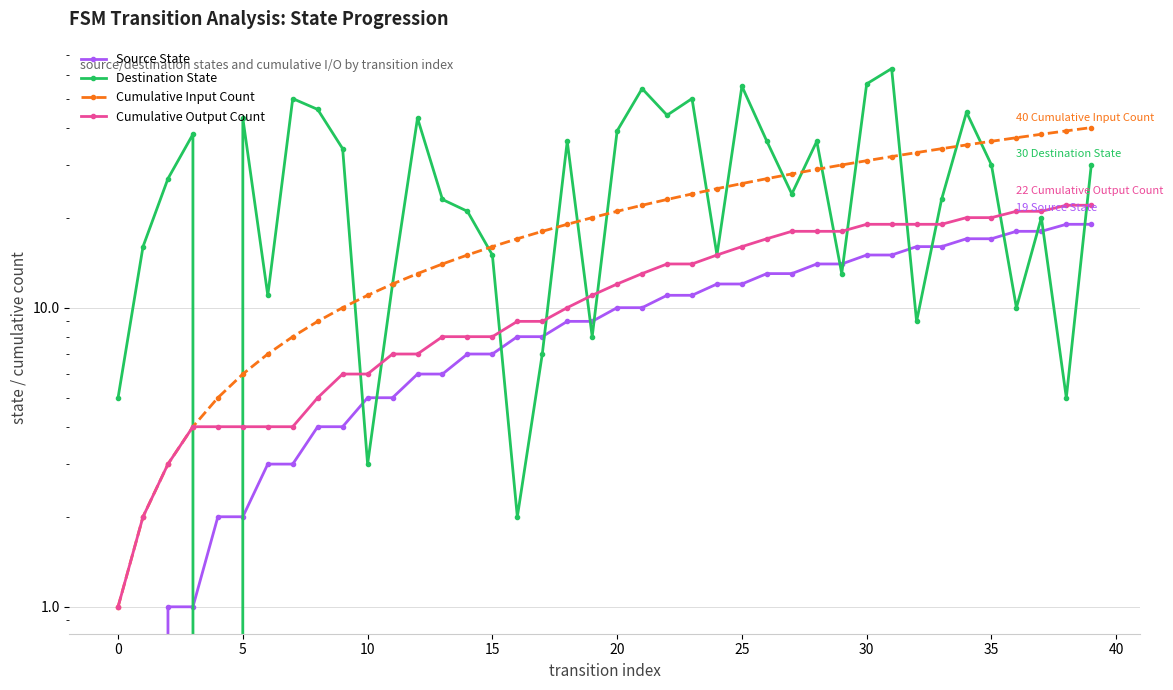

Is the value of Destination State at 45 greater than the value of Source State at 10?

Yes